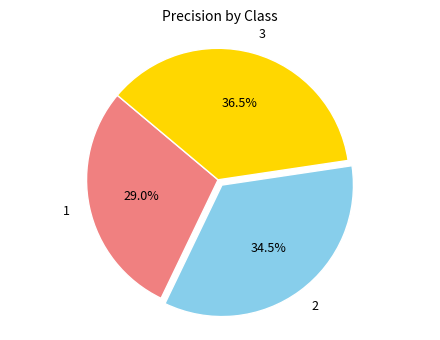

What is the largest slice in the pie chart?

3